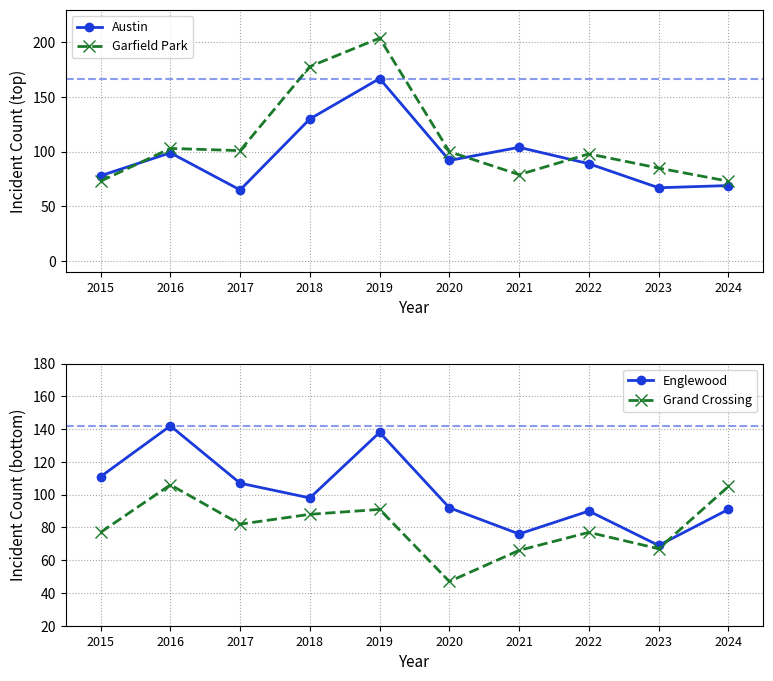

Where is Grand Crossing nearest to the value 76?

2015